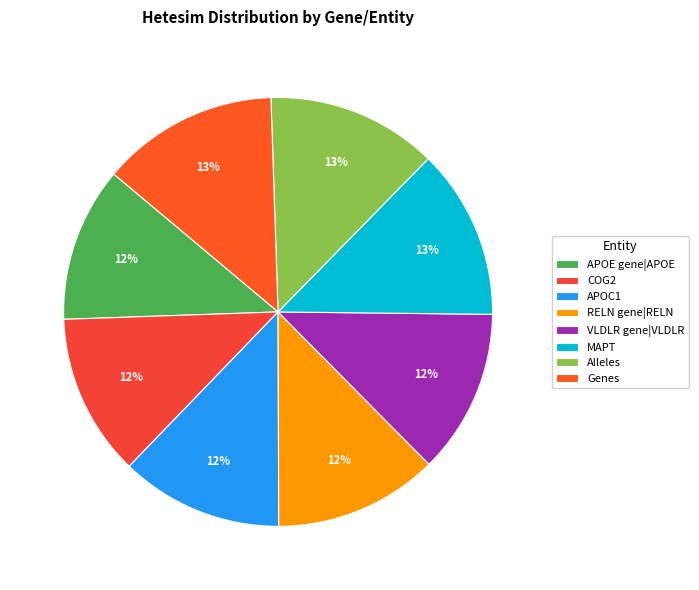

Is there a majority slice in this chart?

No